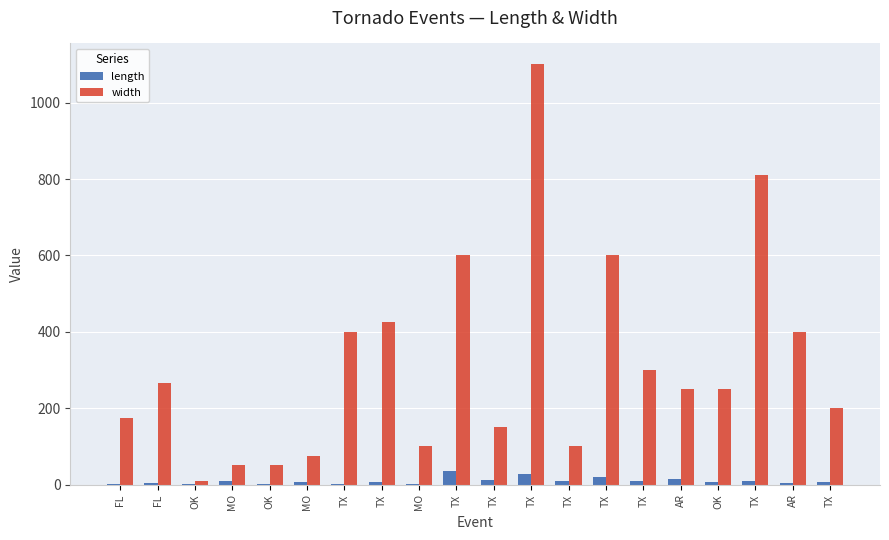

Is it true that width equals 164.8 at AR?

False